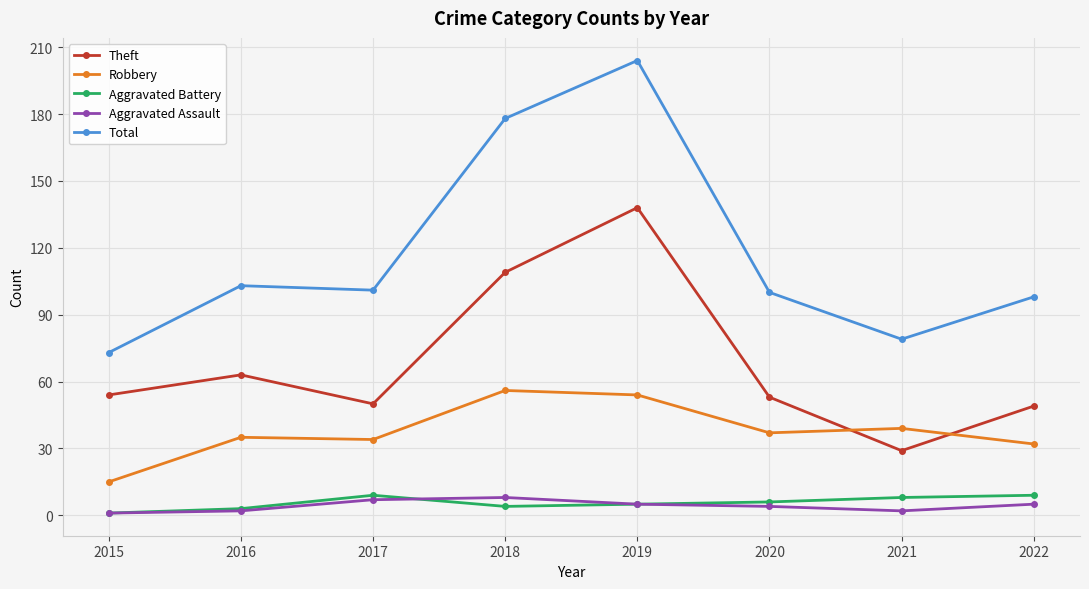

What is the difference between the Aggravated Assault values at 2020 and 2016?

2